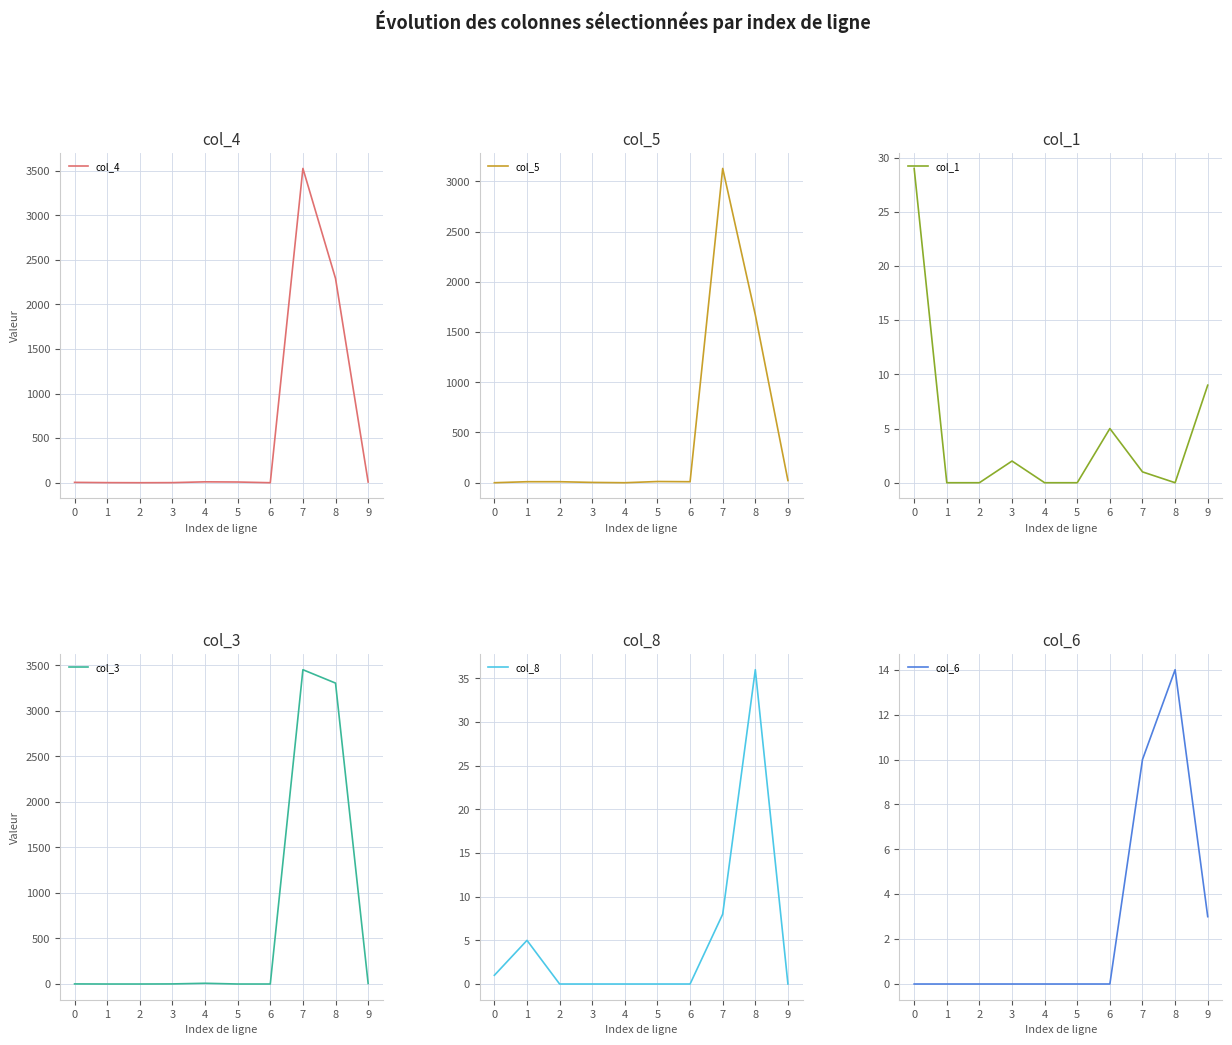

The col_6 series shows 0 at 4. True or false?

True